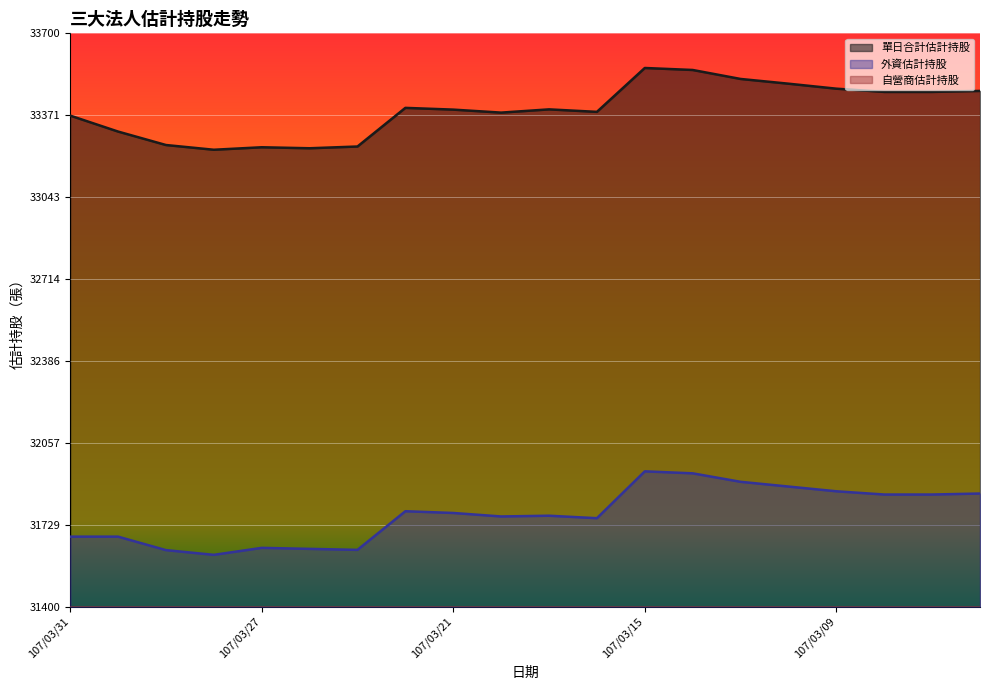

Read the 自營商估計持股 value at 107/03/06, to the nearest 10.

1620